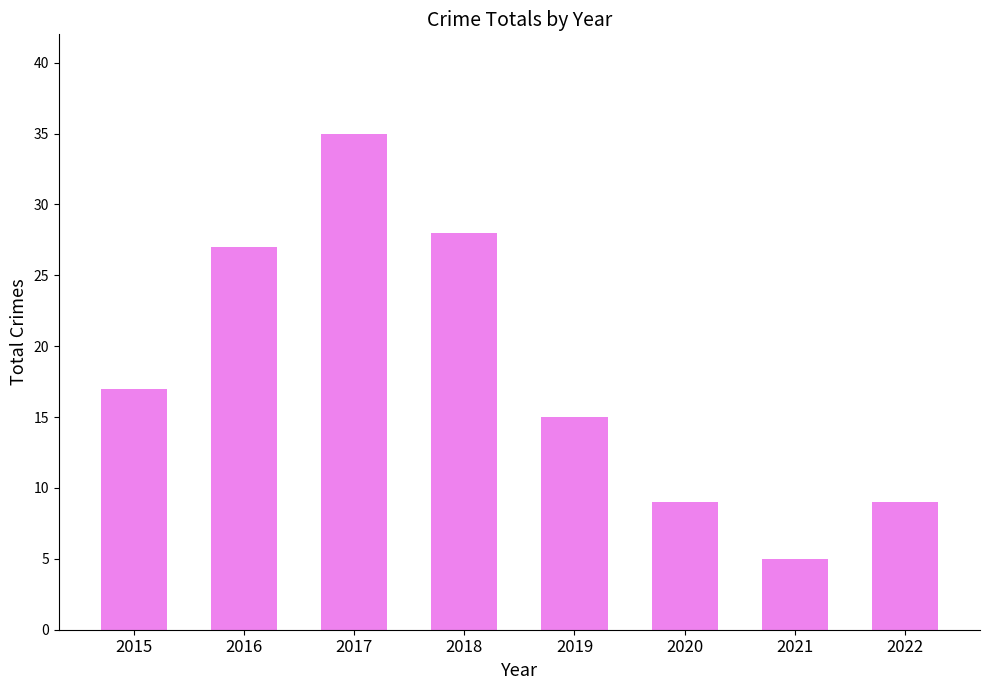

Between 2016 and 2015, which is larger?

2016